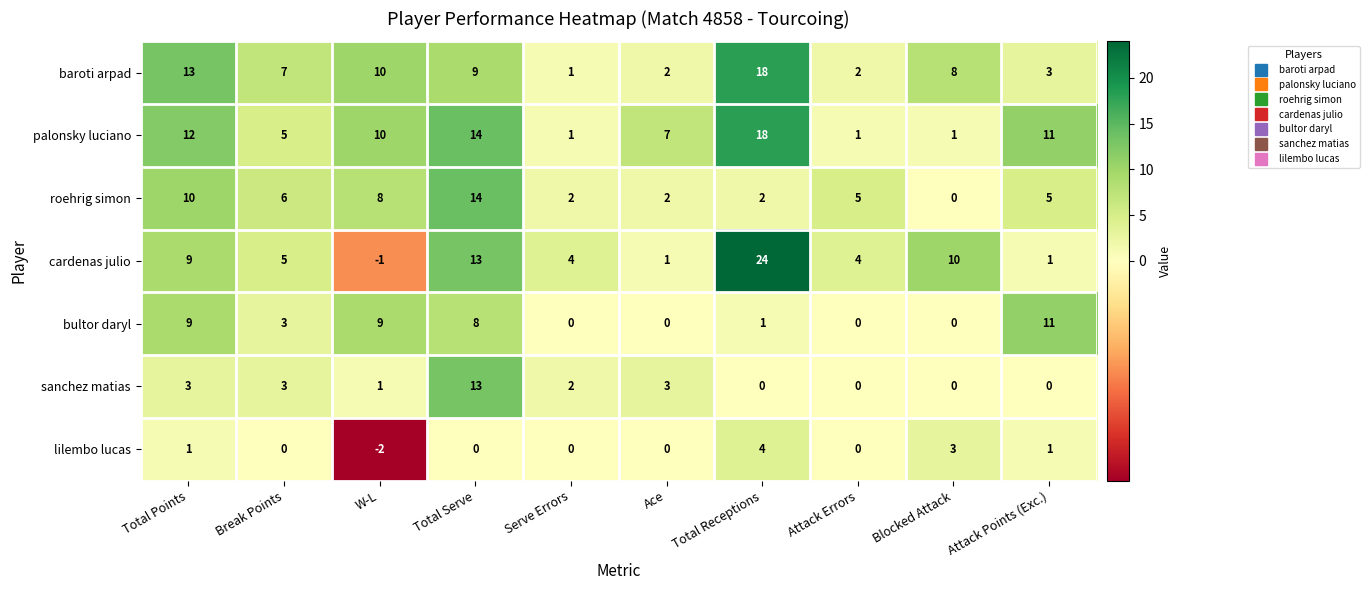

Which series has the largest range (max minus min)?

cardenas julio